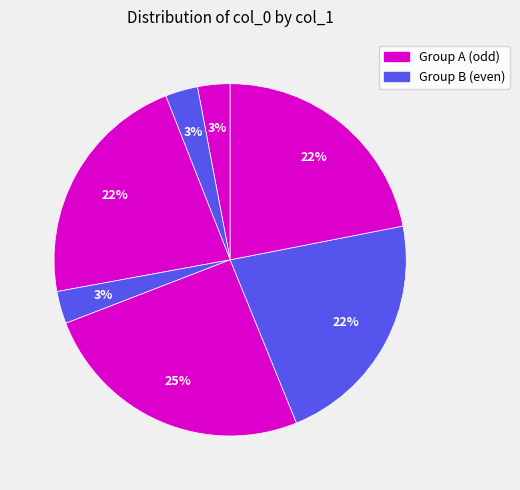

Count the number of slices in the pie.

7